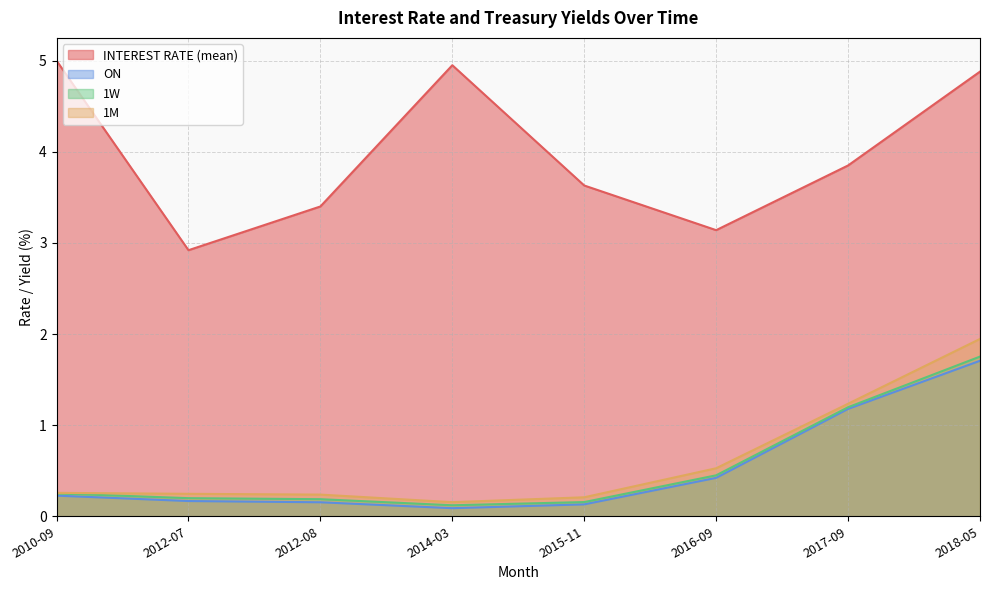

What is the smallest value displayed?

0.1